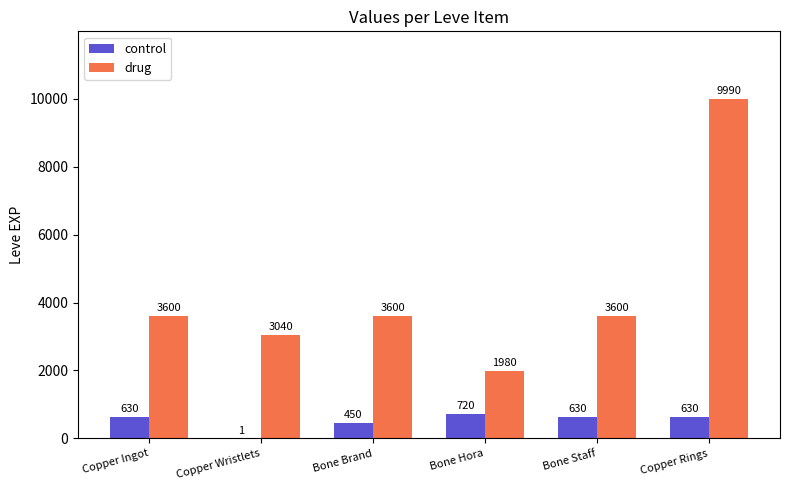

Which series has the largest total across all categories?

drug